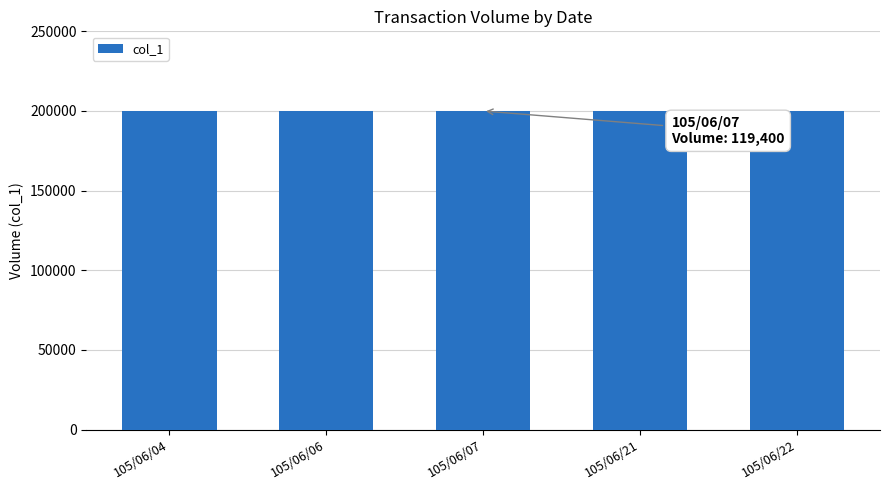

Are the bars grouped side by side (vs. stacked)?

No